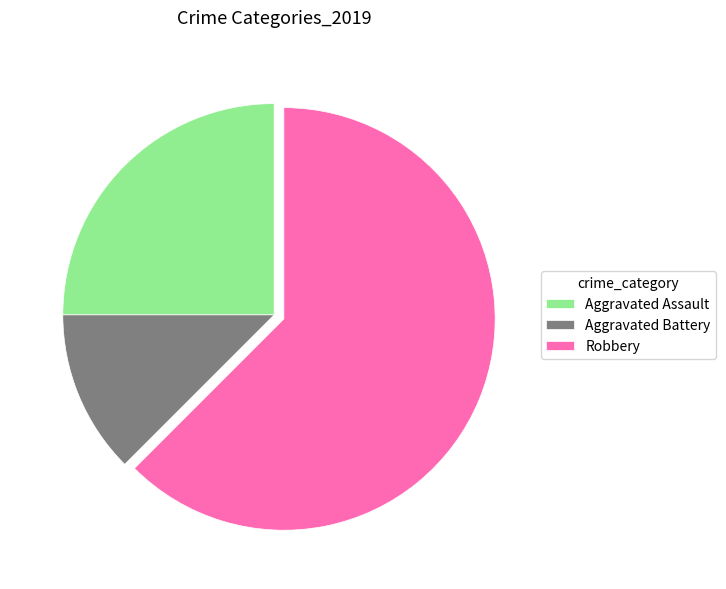

Rank the categories by value from highest to lowest.

Robbery, Aggravated Assault, Aggravated Battery